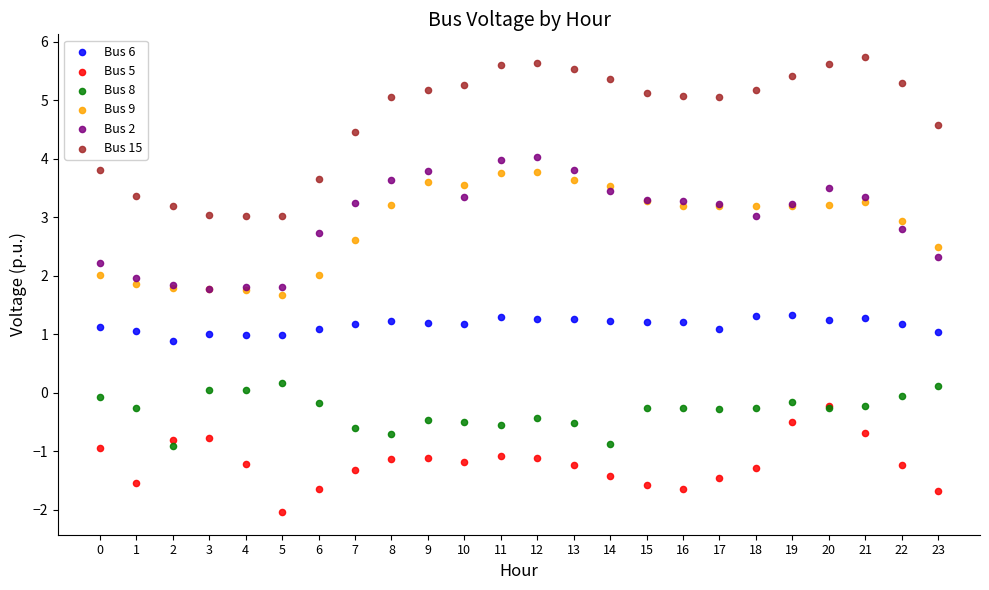

What are all the series names shown in the legend?

Bus 6, Bus 5, Bus 8, Bus 9, Bus 2, Bus 15